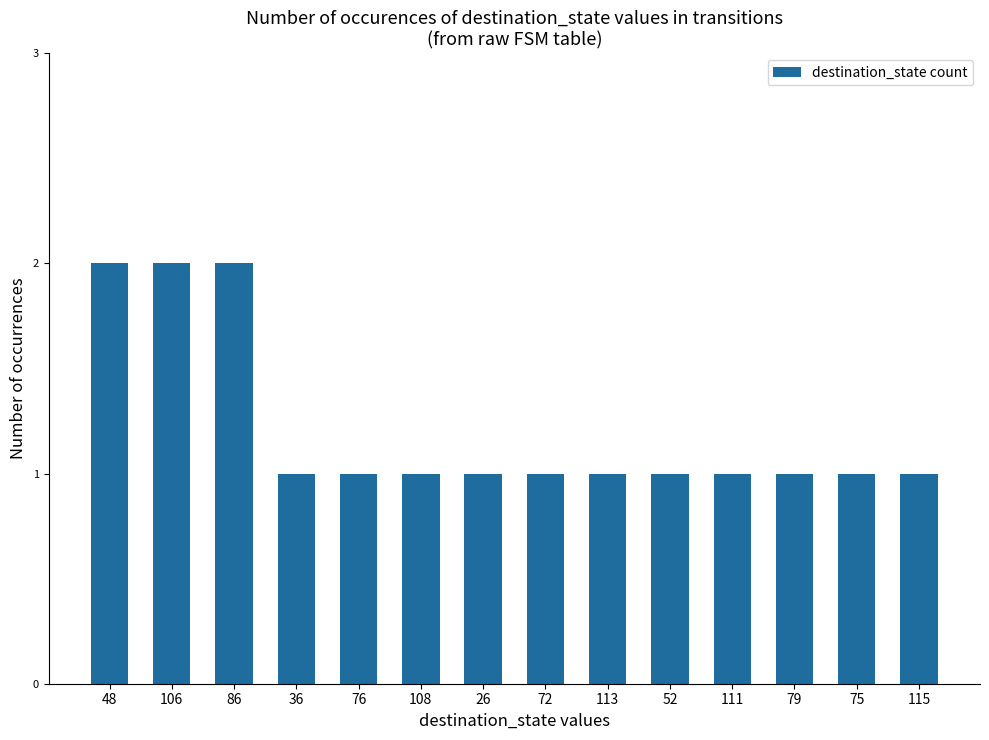

Reading left to right, transcribe all the data shown in this chart.

48=2	106=2	86=2	36=1	76=1	108=1	26=1	72=1	113=1	52=1	111=1	79=1	75=1	115=1